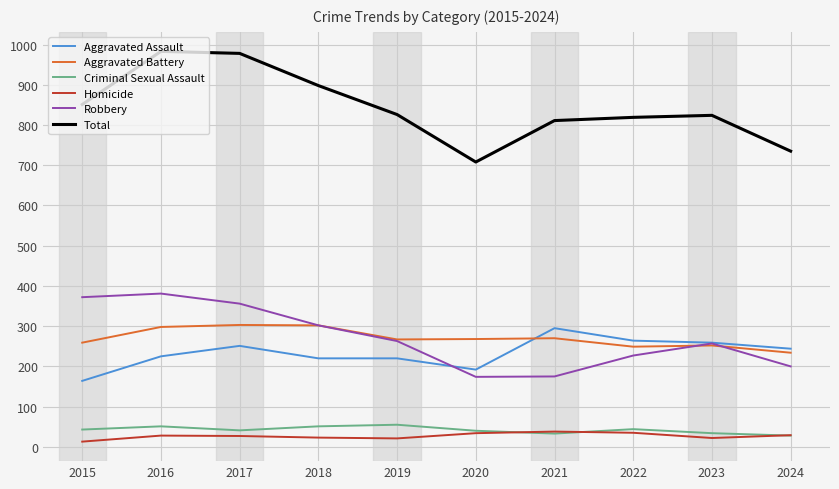

What is the minimum value for Total?

708